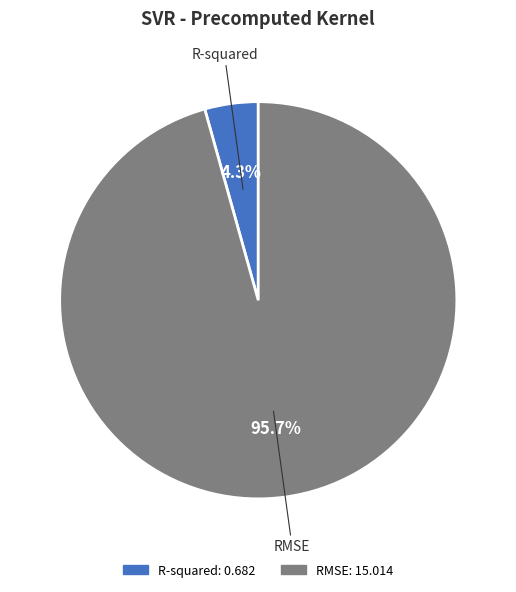

Count the number of slices in the pie.

2